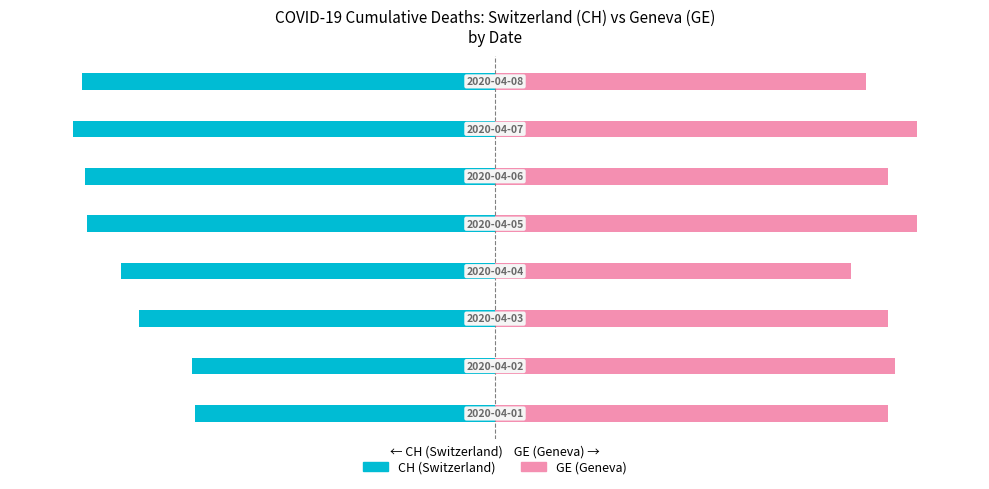

What is the average value of the GE (Geneva) series?

93.3